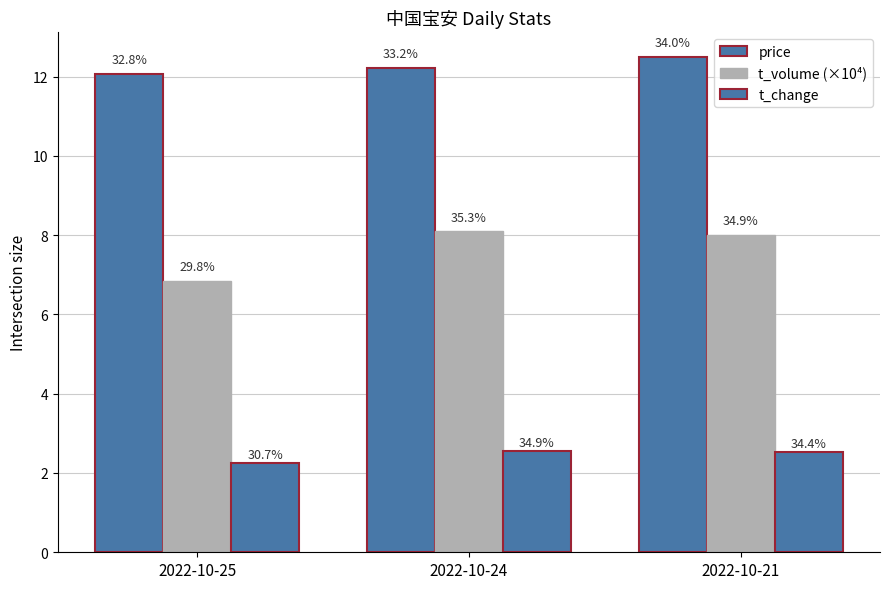

How many groups of bars are there?

3